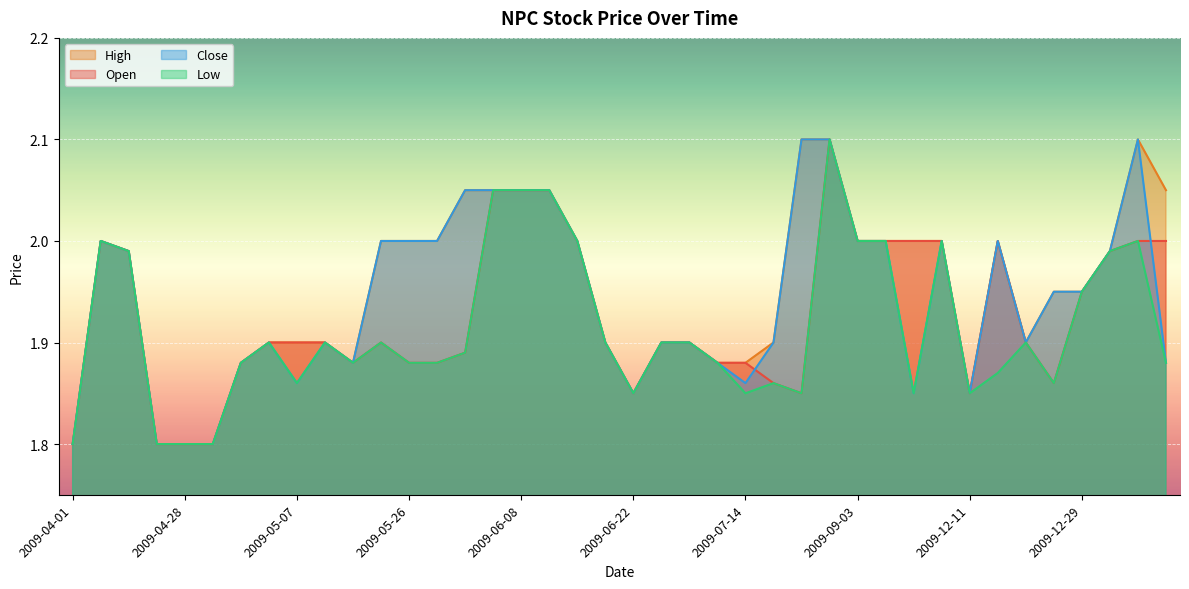

The value of open at 2009-05-14 is 2.9. True or false?

False